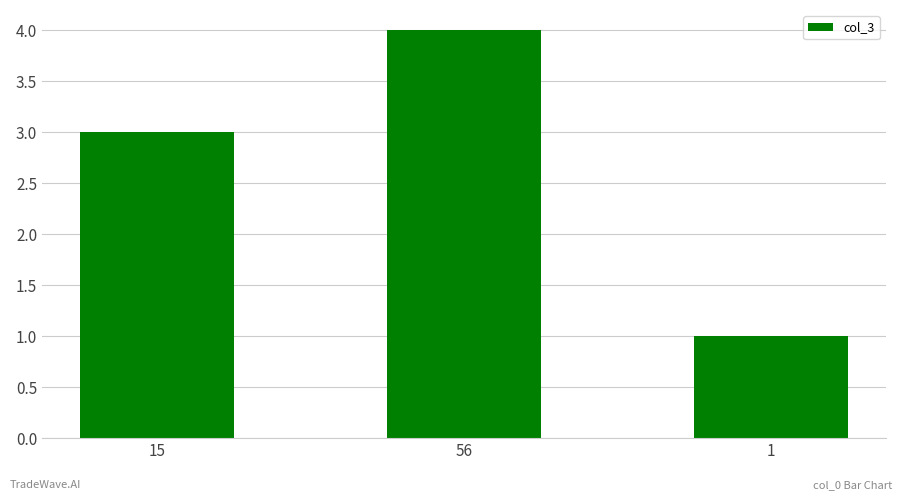

What is the change in value from 56 to 1?

-3